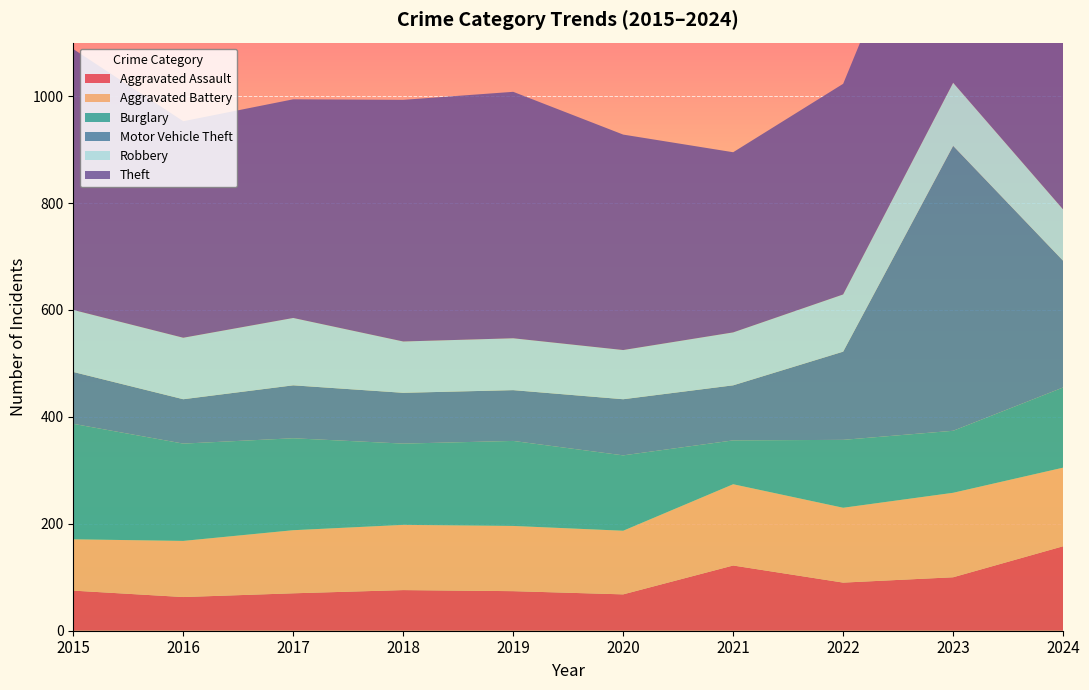

Reading right to left, what are all the values shown in this chart?

Aggravated Assault: 158	100	90	122	68	74	76	70	63	75
Aggravated Battery: 147	158	140	152	119	122	122	118	105	96
Burglary: 150	116	127	82	141	159	152	172	182	216
Motor Vehicle Theft: 237	533	165	103	105	95	95	99	83	97
Robbery: 96	118	107	99	92	97	96	126	115	116
Theft: 463	498	394	337	403	461	452	409	405	488